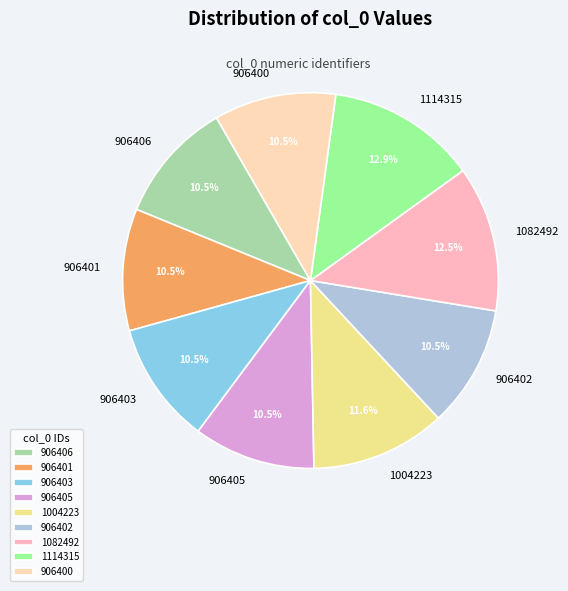

True or false: 1004223 accounts for 12% of the total.

True